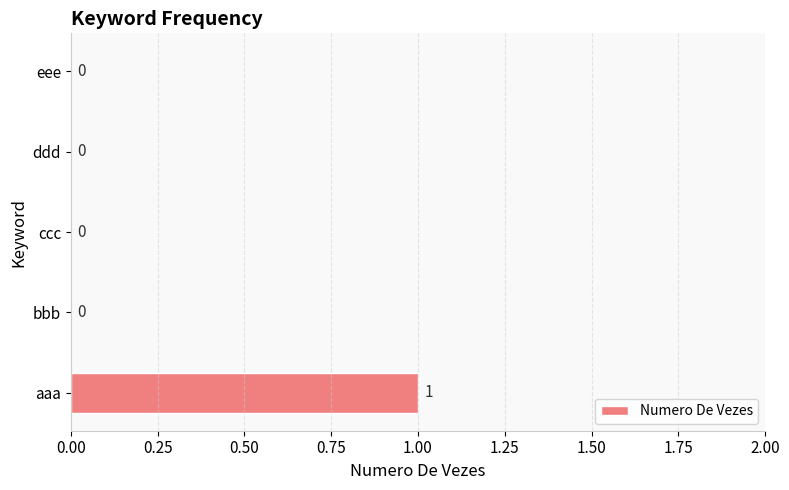

Are the bars horizontal?

Yes